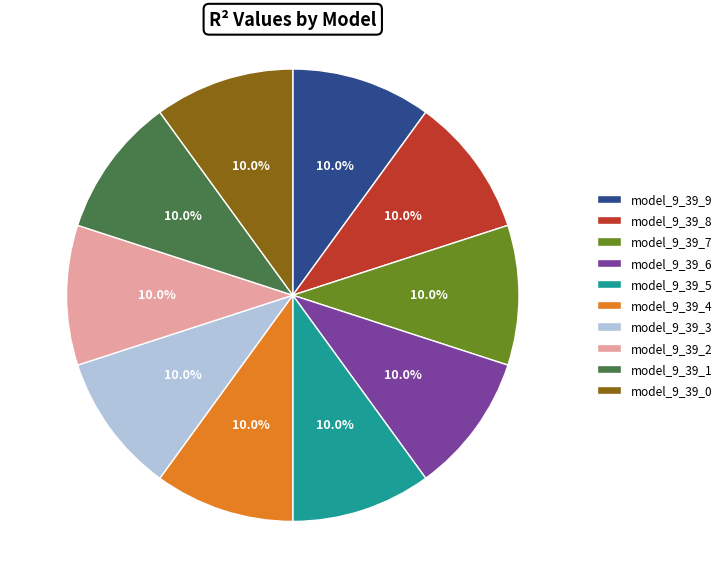

Count the number of slices in the pie.

10